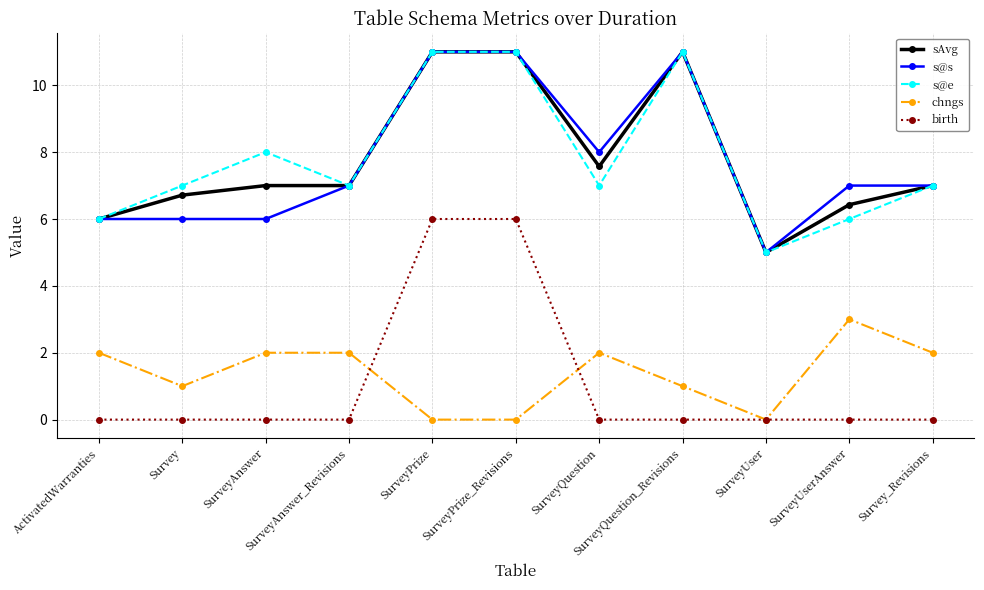

True or false: chngs and s@e intersect in this chart.

False